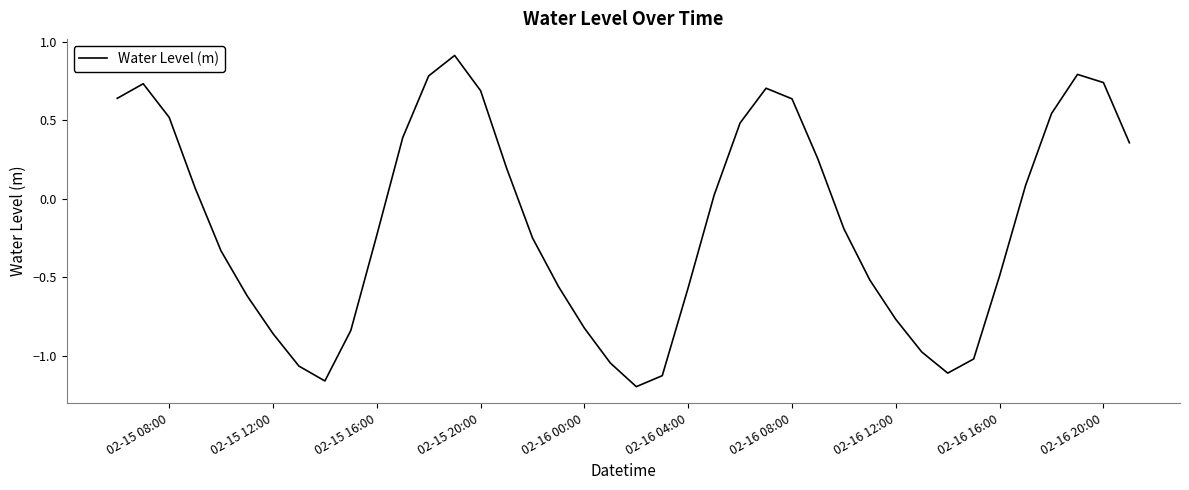

What is the greatest value displayed?

0.9